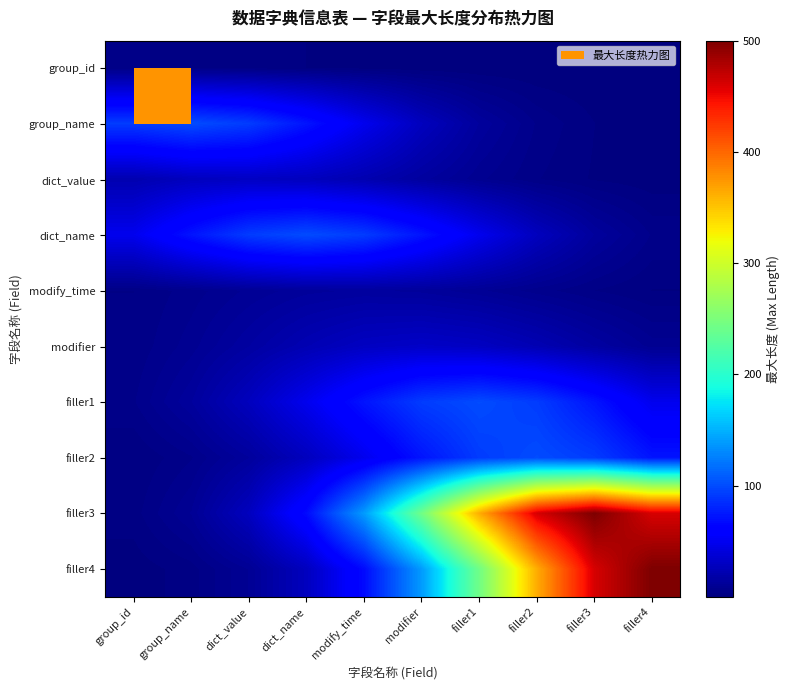

Reading left to right, transcribe all the data shown in this chart.

group_id: group_id=4.0	group_name=3.7	dict_value=2.9	dict_name=1.9	modify_time=1.1	modifier=0.5	filler1=0.2	filler2=0.1	filler3=0.0	filler4=0.0
group_name: group_id=92.3	group_name=100.0	dict_value=92.3	dict_name=72.6	modify_time=48.7	modifier=27.8	filler1=13.5	filler2=5.6	filler3=2.0	filler4=0.6
dict_value: group_id=21.8	group_name=27.7	dict_value=30.0	dict_name=27.7	modify_time=21.8	modifier=14.6	filler1=8.3	filler2=4.1	filler3=1.7	filler4=0.6
dict_name: group_id=48.7	group_name=72.6	dict_value=92.3	dict_name=100.0	modify_time=92.3	modifier=72.6	filler1=48.7	filler2=27.8	filler3=13.5	filler4=5.6
modify_time: group_id=3.9	group_name=6.8	dict_value=10.2	dict_name=12.9	modify_time=14.0	modifier=12.9	filler1=10.2	filler2=6.8	filler3=3.9	filler4=1.9
modifier: group_id=4.3	group_name=8.9	dict_value=15.6	dict_name=23.2	modify_time=29.5	modifier=32.0	filler1=29.5	filler2=23.2	filler3=15.6	filler4=8.9
filler1: group_id=5.6	group_name=13.5	dict_value=27.8	dict_name=48.7	modify_time=72.6	modifier=92.3	filler1=100.0	filler2=92.3	filler3=72.6	filler4=48.7
filler2: group_id=2.0	group_name=5.6	dict_value=13.5	dict_name=27.8	modify_time=48.7	modifier=72.6	filler1=92.3	filler2=100.0	filler3=92.3	filler4=72.6
filler3: group_id=3.0	group_name=9.9	dict_value=28.1	dict_name=67.7	modify_time=139.0	modifier=243.4	filler1=363.1	filler2=461.6	filler3=500.0	filler4=461.6
filler4: group_id=0.8	group_name=3.0	dict_value=9.9	dict_name=28.1	modify_time=67.7	modifier=139.0	filler1=243.4	filler2=363.1	filler3=461.6	filler4=500.0